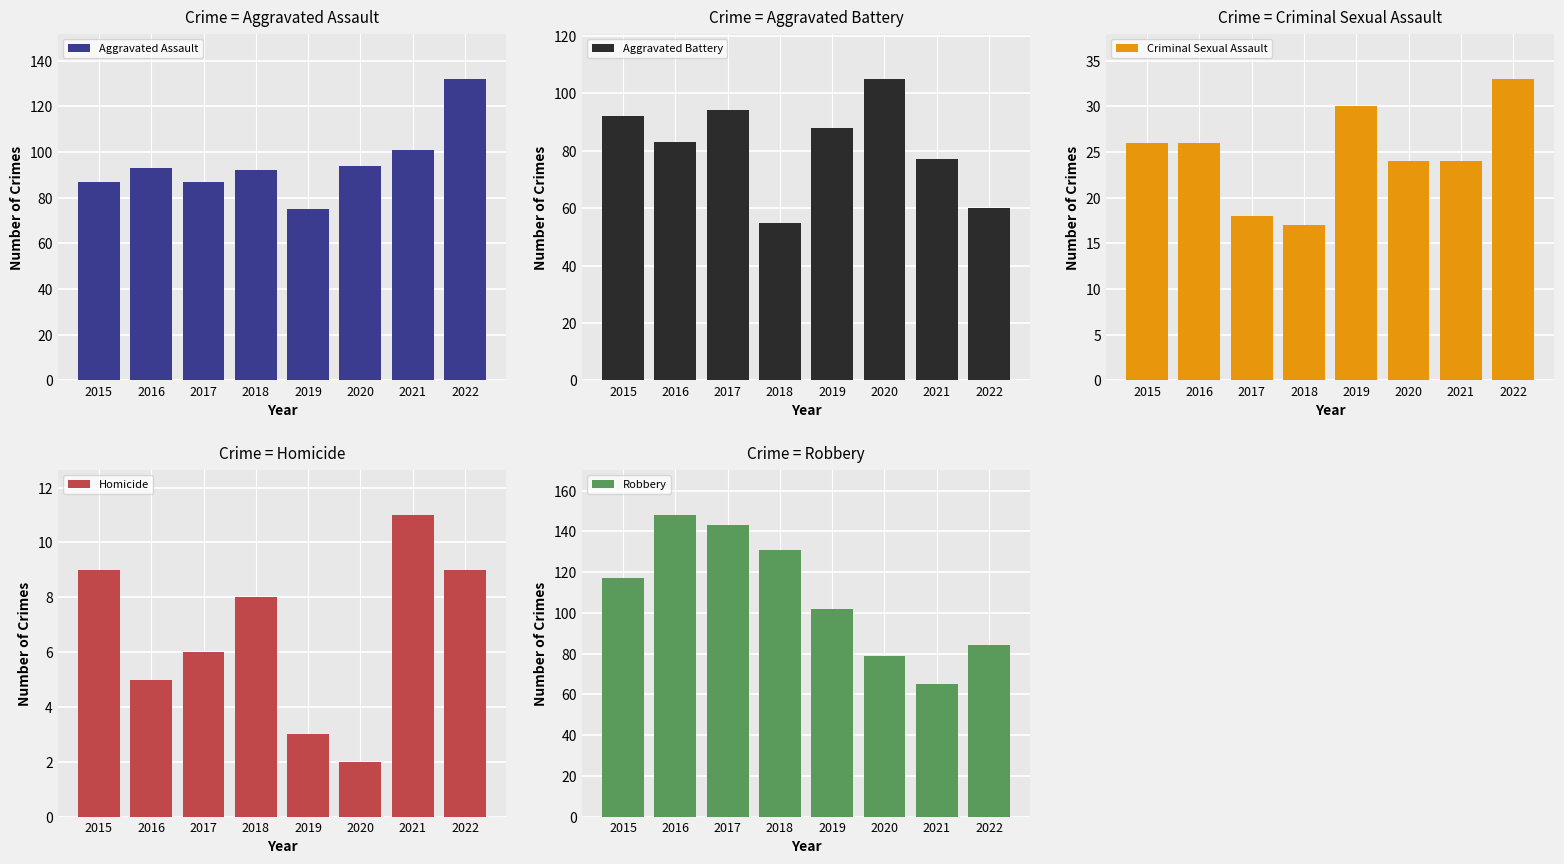

Reading right to left, extract all data points from this chart.

Aggravated Assault: 2022=132	2021=101	2020=94	2019=75	2018=92	2017=87	2016=93	2015=87
Aggravated Battery: 2022=60	2021=77	2020=105	2019=88	2018=55	2017=94	2016=83	2015=92
Criminal Sexual Assault: 2022=33	2021=24	2020=24	2019=30	2018=17	2017=18	2016=26	2015=26
Homicide: 2022=9	2021=11	2020=2	2019=3	2018=8	2017=6	2016=5	2015=9
Robbery: 2022=84	2021=65	2020=79	2019=102	2018=131	2017=143	2016=148	2015=117